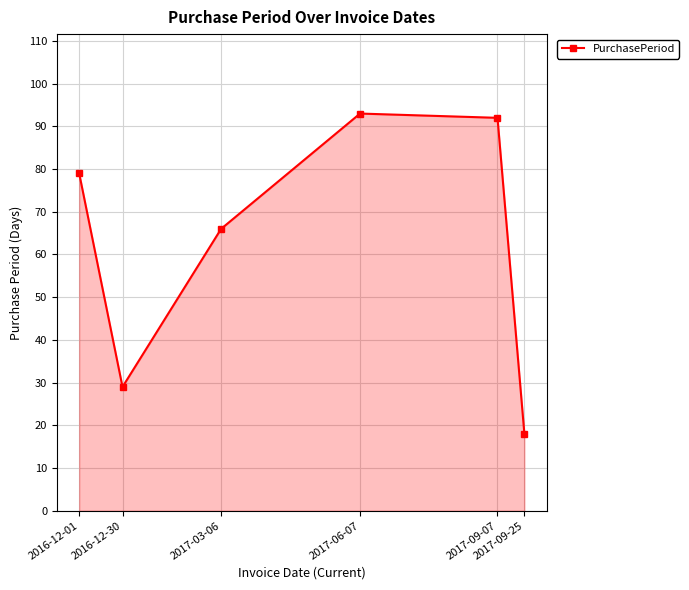

Between 2016-12-01 and 2017-03-06, which is larger?

2016-12-01